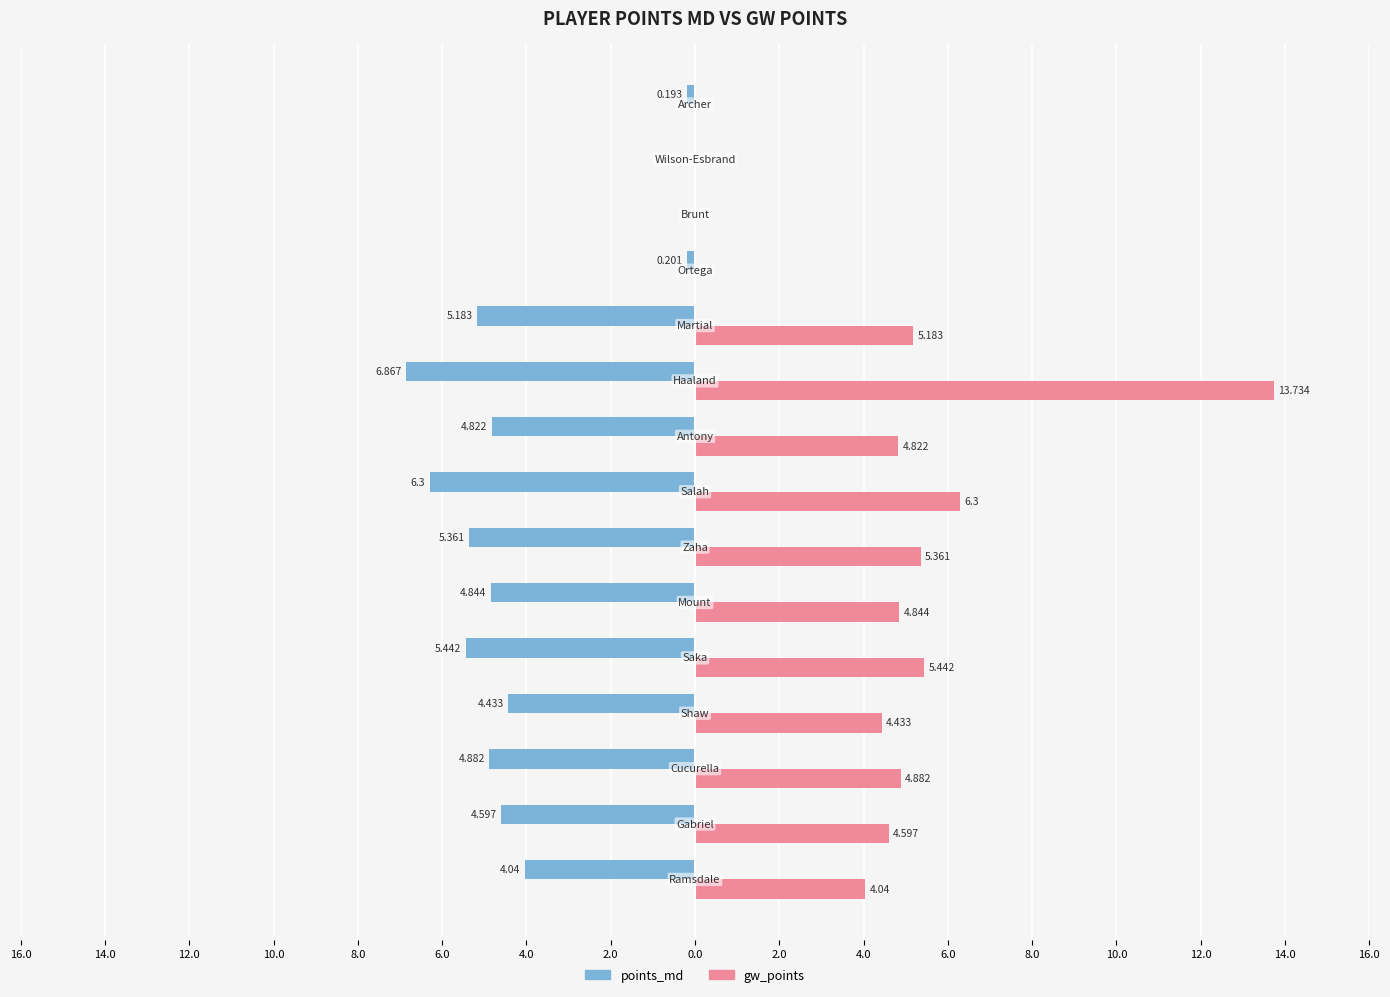

What are all the series names shown in the legend?

points_md, gw_points